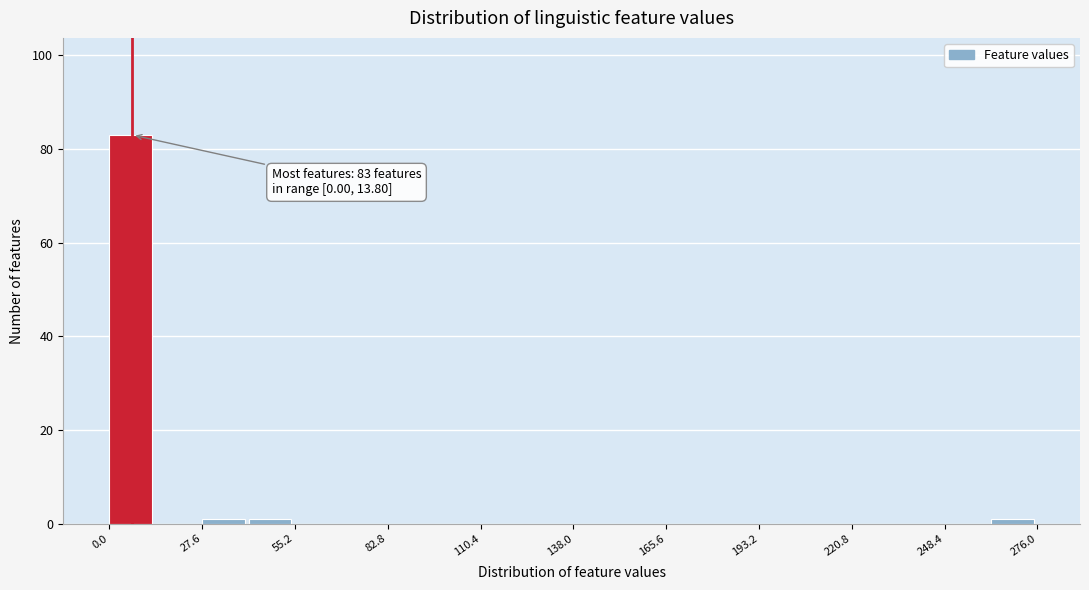

Around what value on the x-axis is the tallest bar? Give the approximate position of its centre, as read against the axis.

5